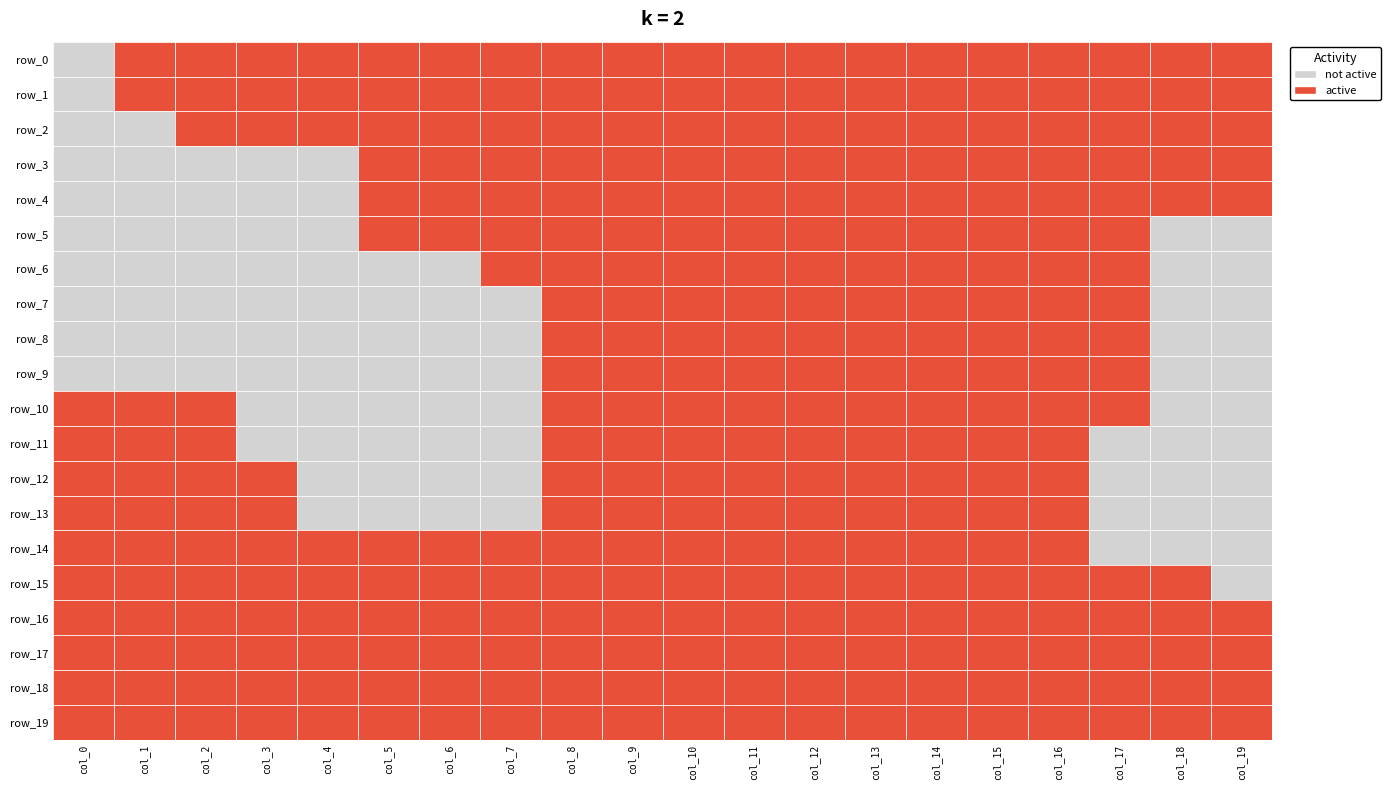

The value of row_0 at 0 is -1. True or false?

True